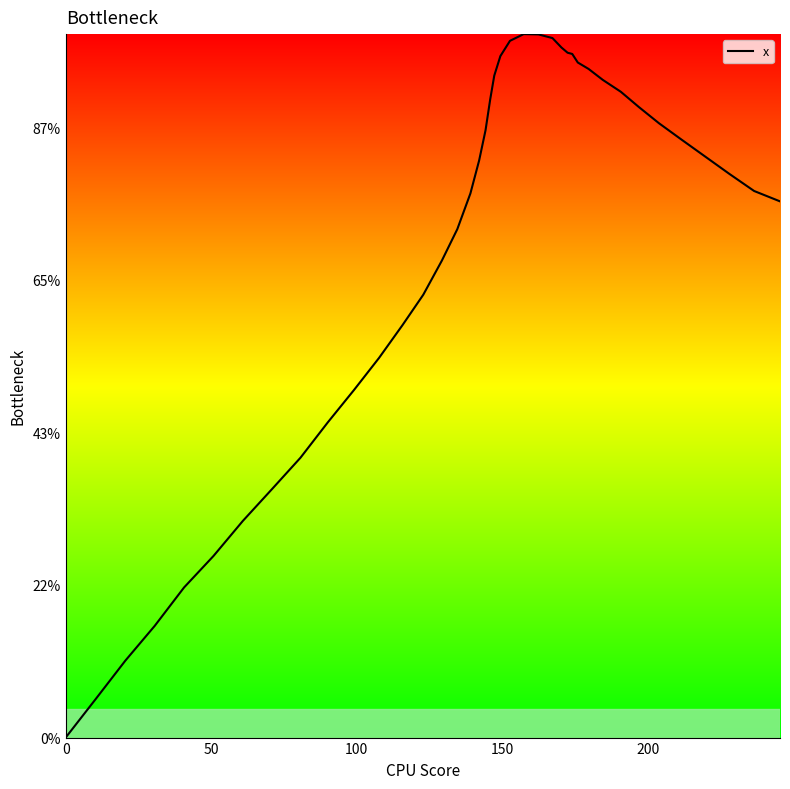

Does the chart have visible grid lines?

No